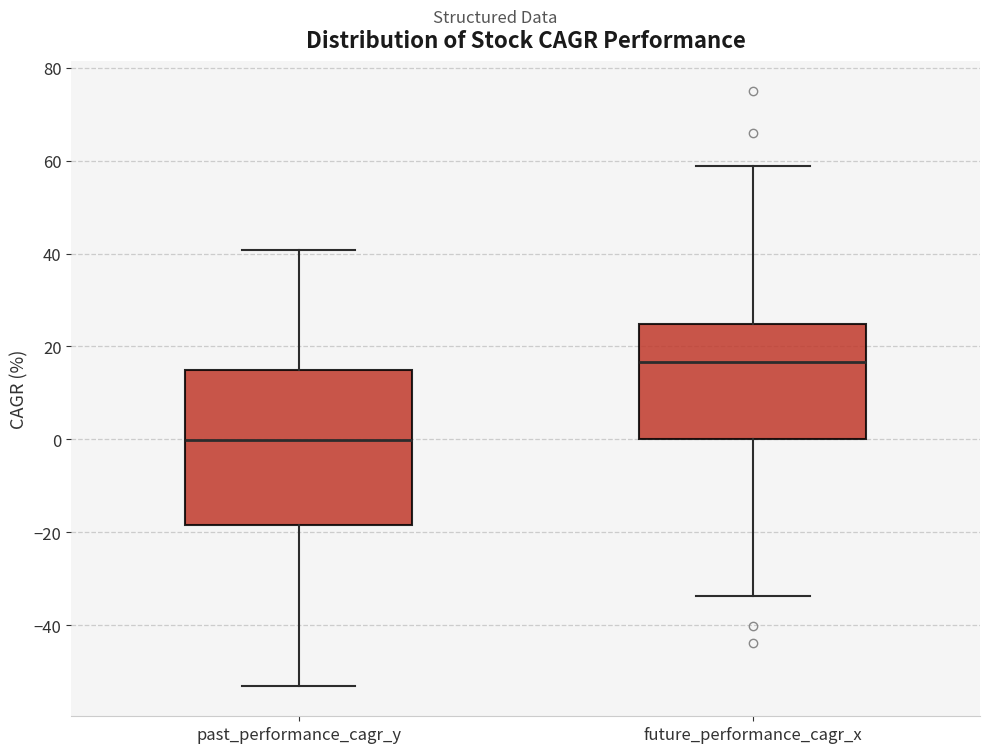

Which box's median line is the highest?

future_performance_cagr_x